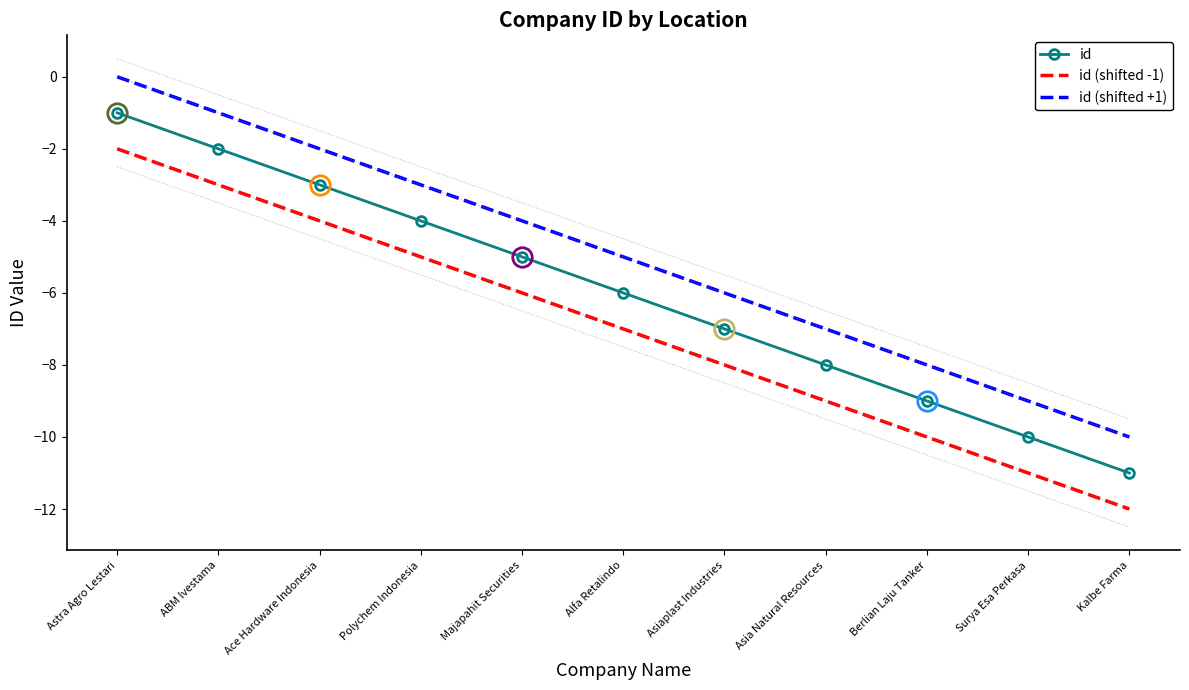

What position from the left is Kalbe Farma?

11